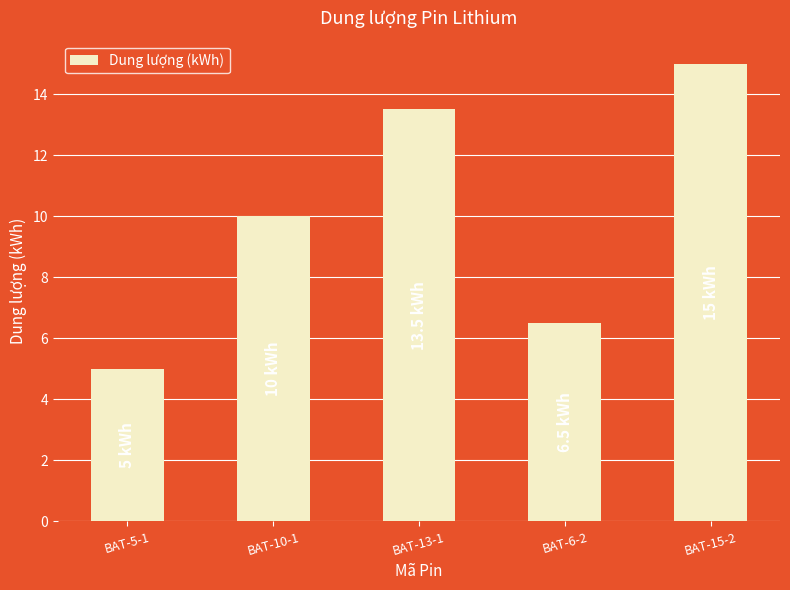

Is it true that the value at BAT-15-2 is 15.0?

True